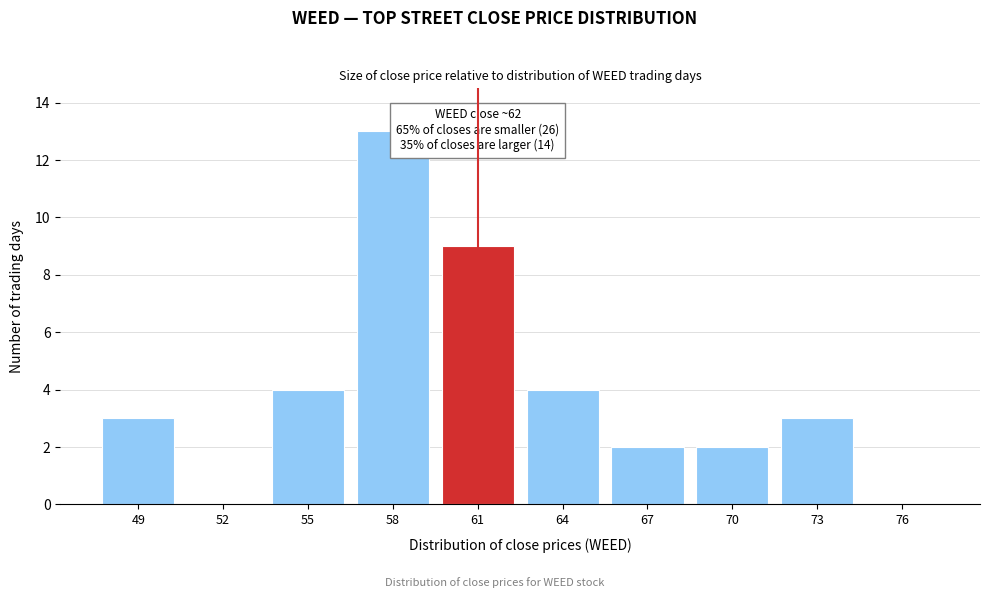

Reading left to right, what are all the values shown in this chart?

49=3	52=0	55=4	58=13	61=9	64=4	67=2	70=2	73=3	76=0